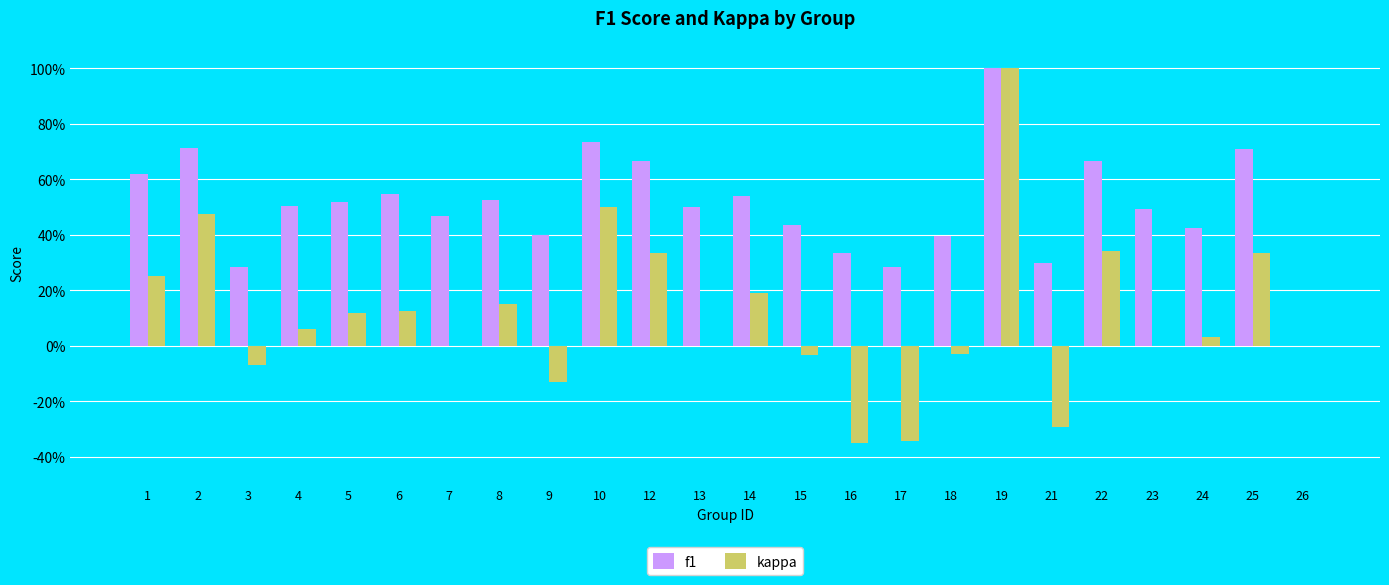

What is the sum of the kappa values at 1 and 6?

0.4